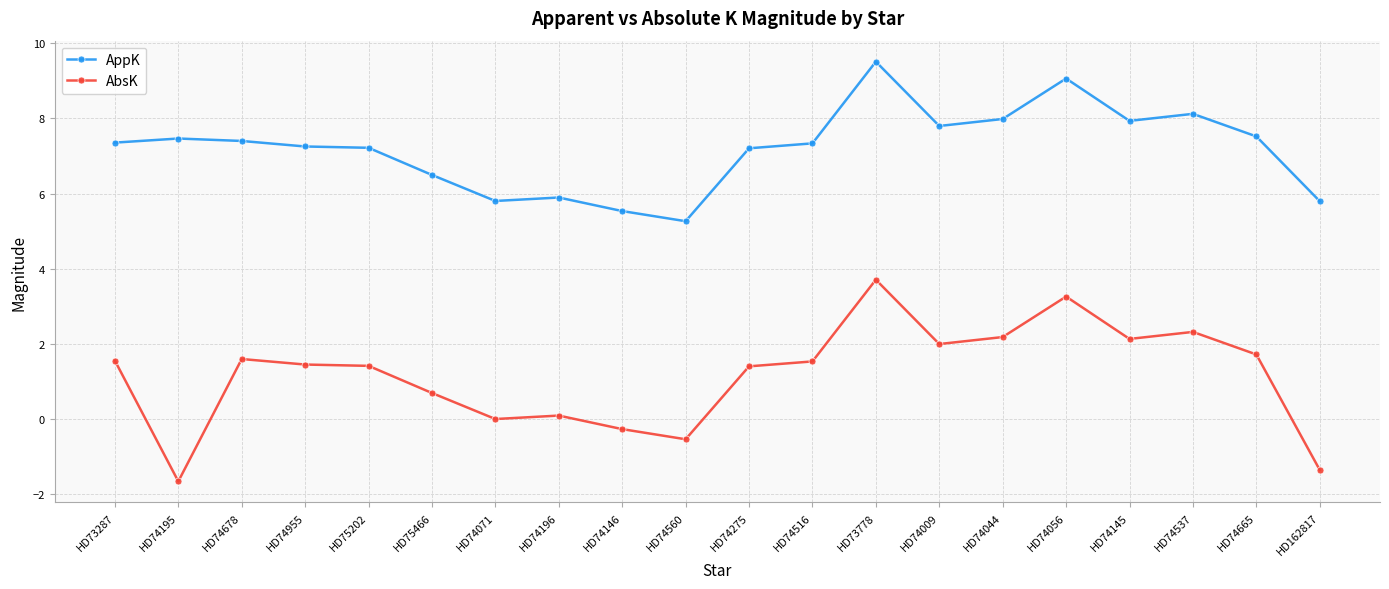

Which category has the lowest value across all series?

HD74195